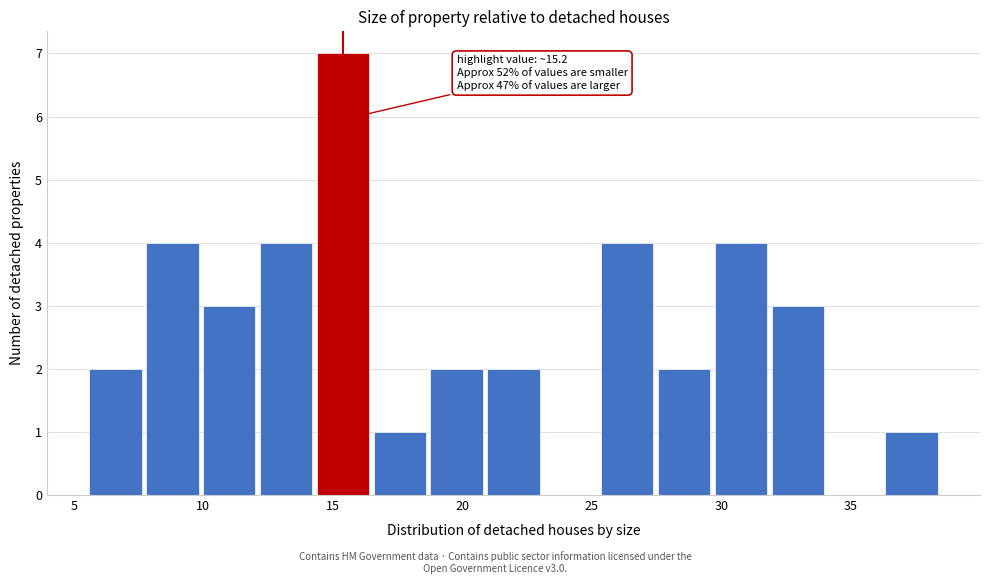

Over which range of the x-axis is the bar tallest?

14.5 to 16.5